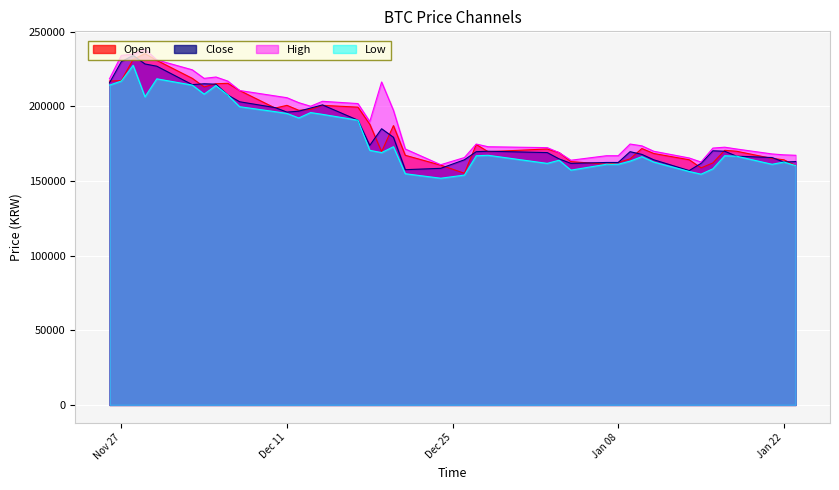

How many lines are shown in the chart?

4